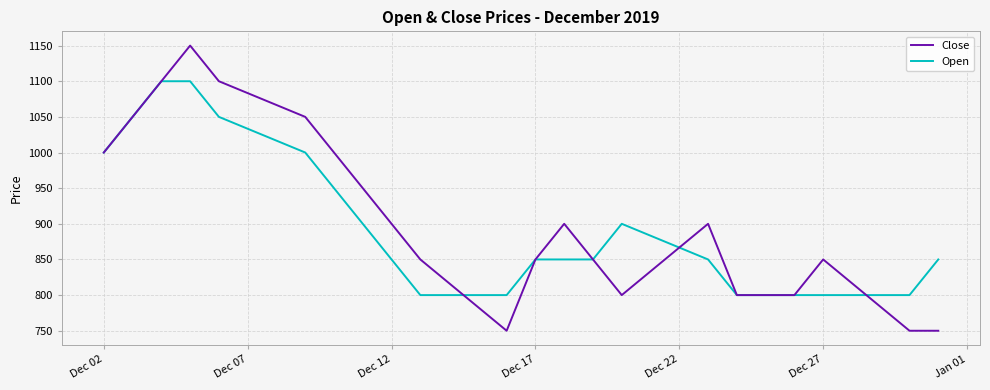

Rank the series by their maximum value, from lowest to highest.

Open, Close